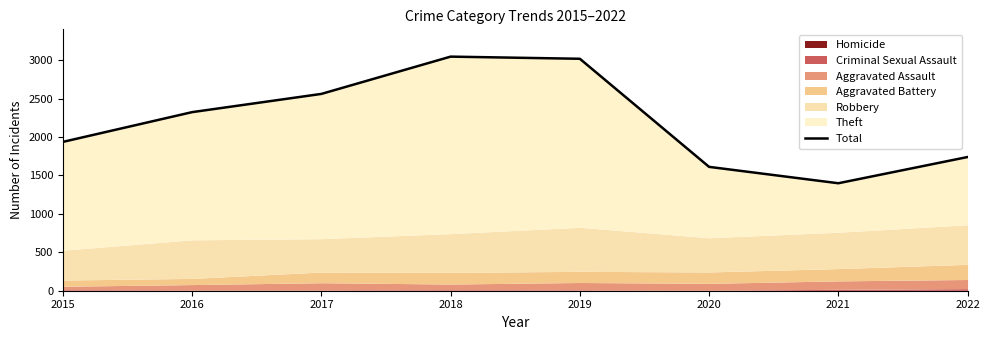

The chart shows a value of 1611 at 2020. True or false?

True